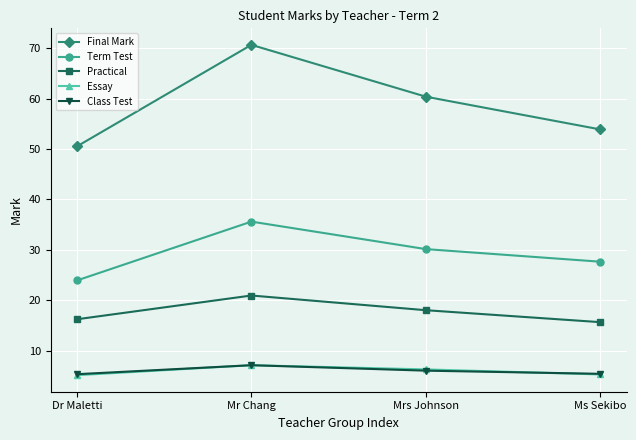

What is the difference between the Practical values at Dr Maletti and Mr Chang?

4.7